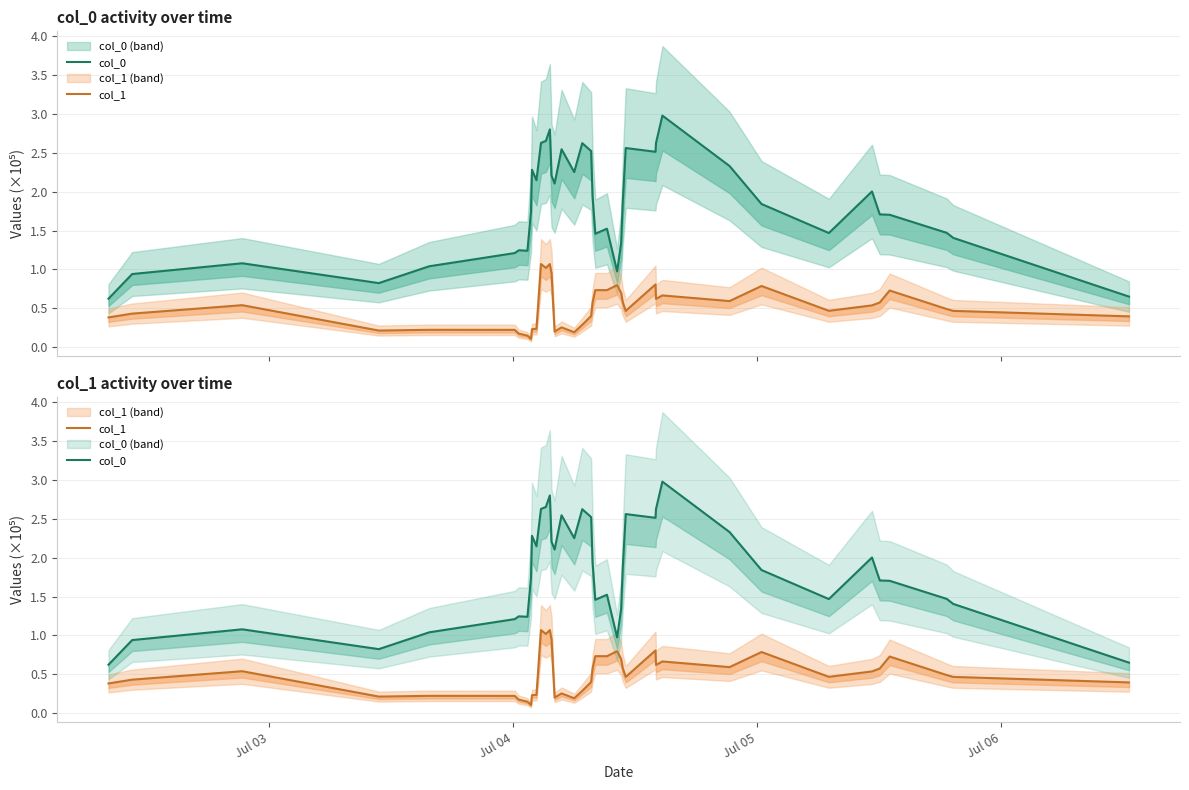

Count the number of categories in the chart.

40